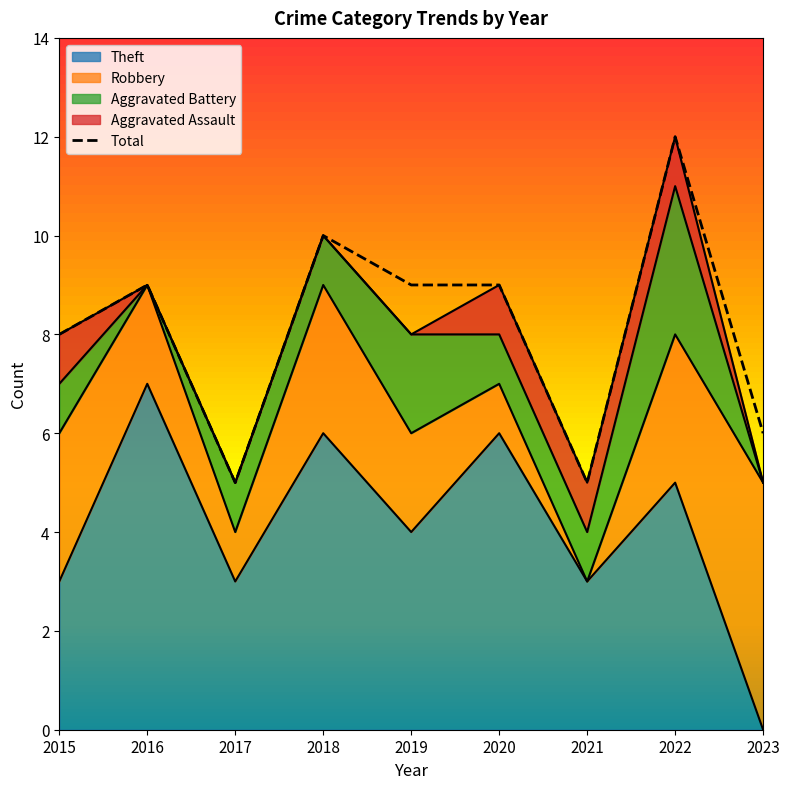

Is it true that the value at 2020 is 9?

True